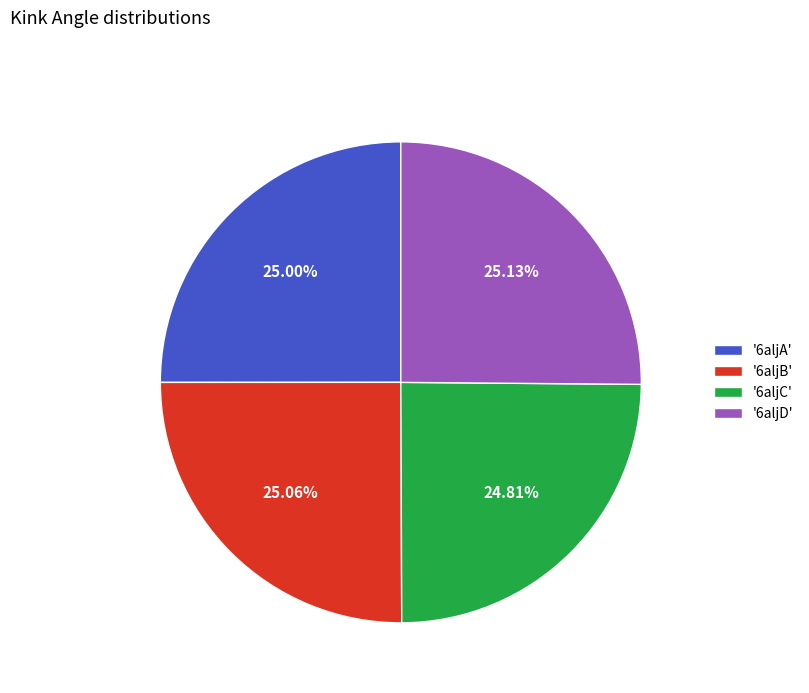

To the nearest percent, what is the average slice percentage?

25%